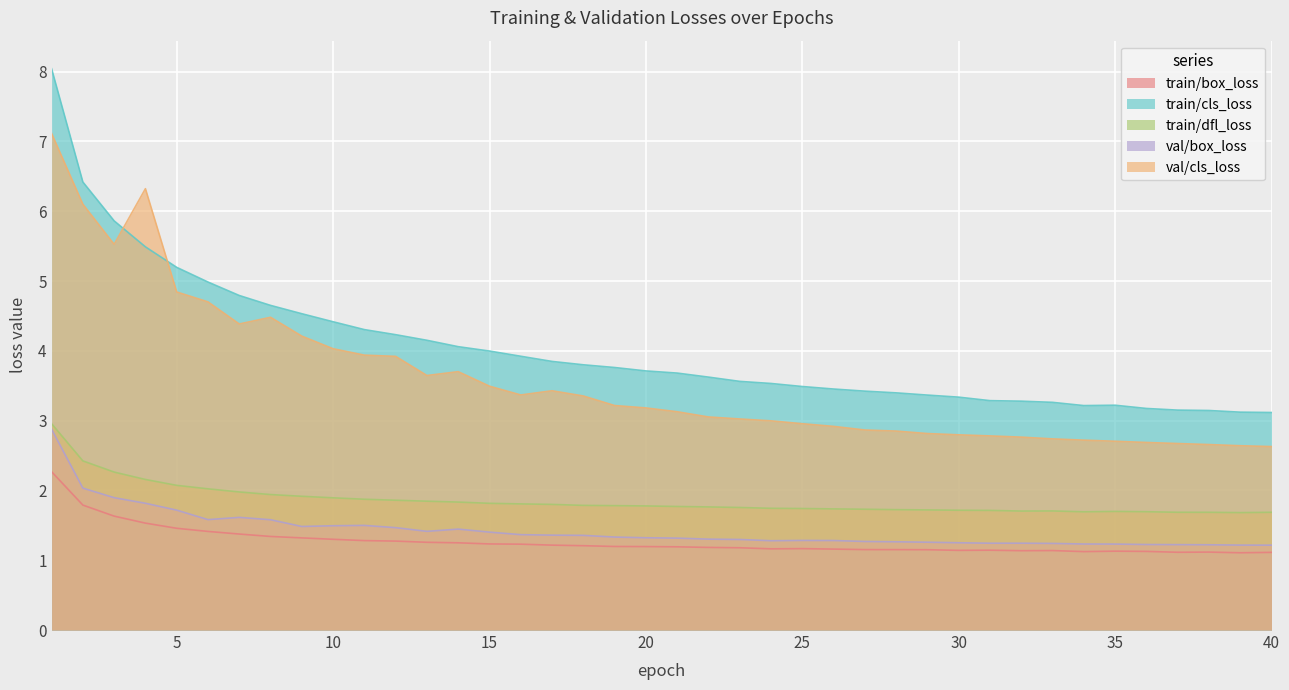

How many interior local valleys does the val_cls_loss series have?

4